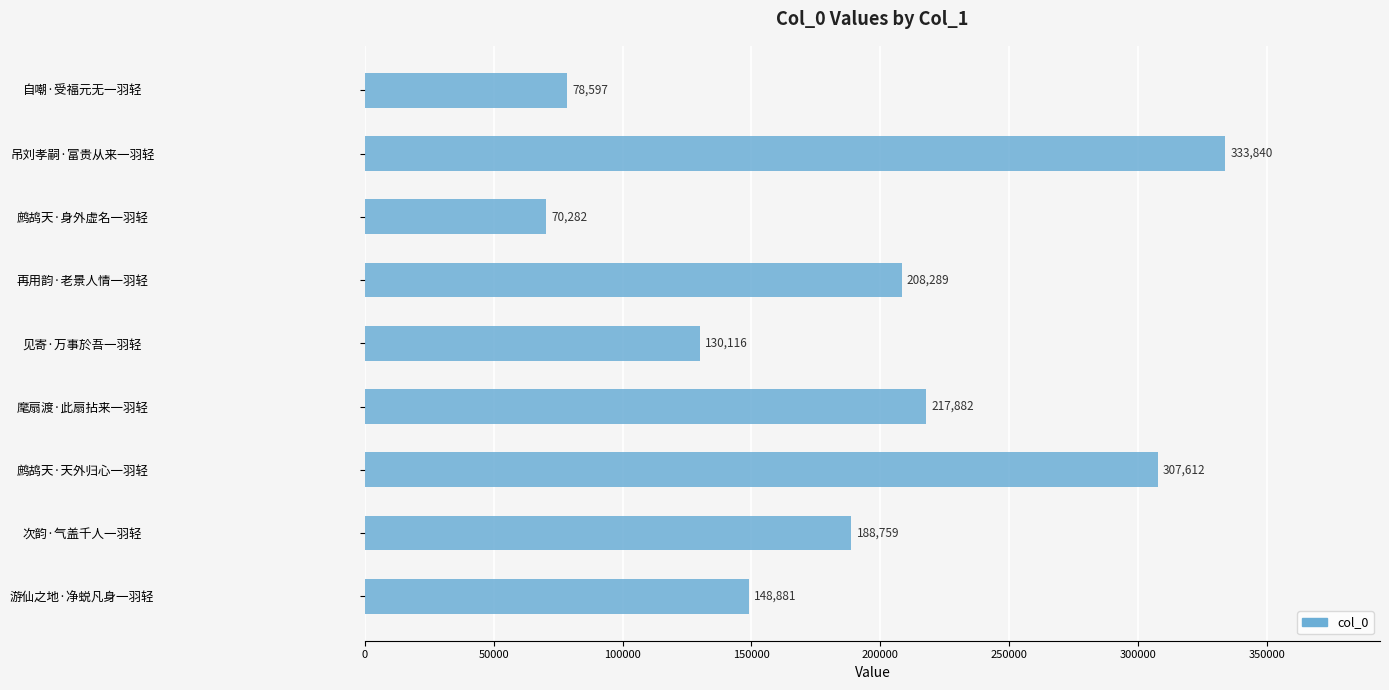

True or false: the data shows 130116 at 见寄·万事於吾一羽轻.

True